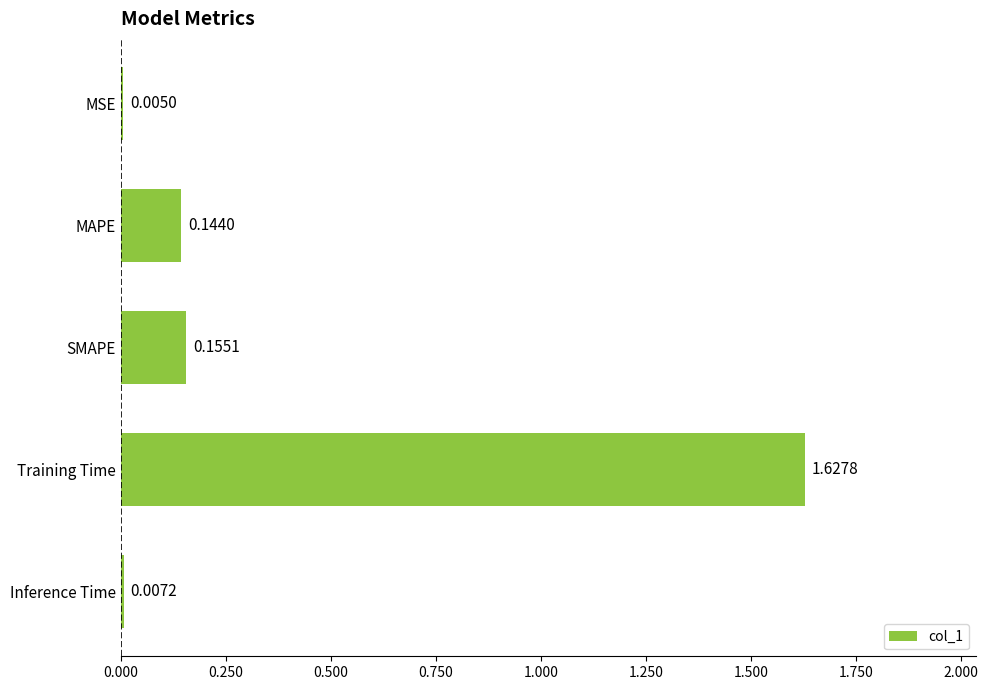

Which label corresponds to the largest value in the chart?

Training Time